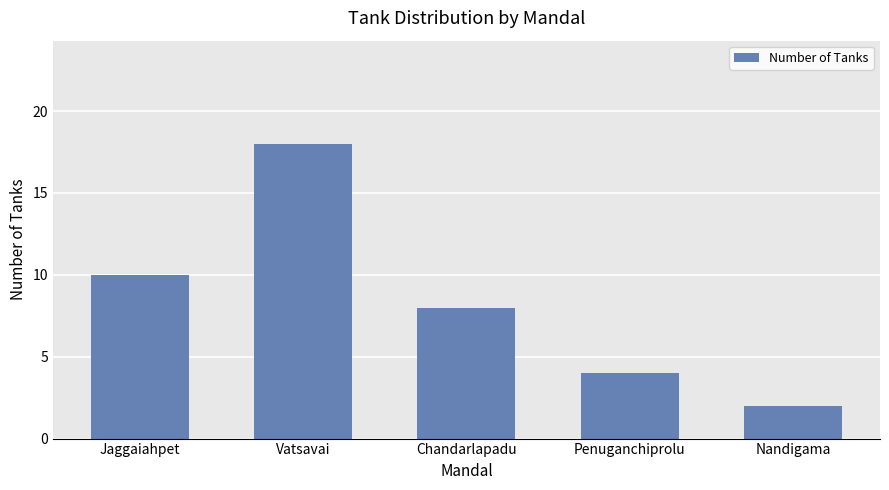

The chart shows a value of 7 at Penuganchiprolu. True or false?

False